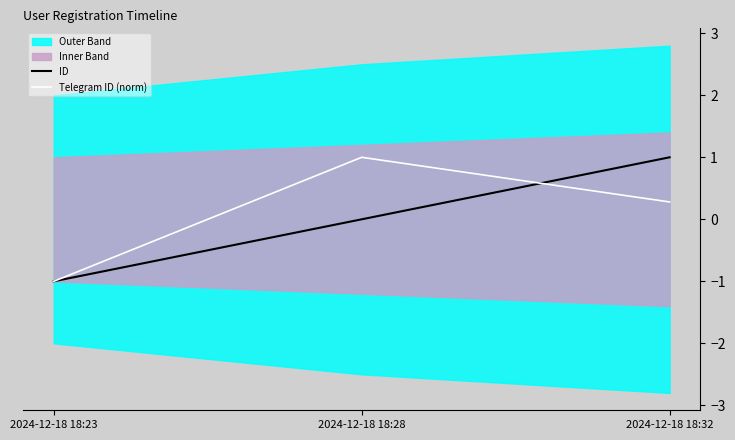

Rank the categories by Telegram ID (norm) value from lowest to highest.

2024-12-18 18:23, 2024-12-18 18:32, 2024-12-18 18:28